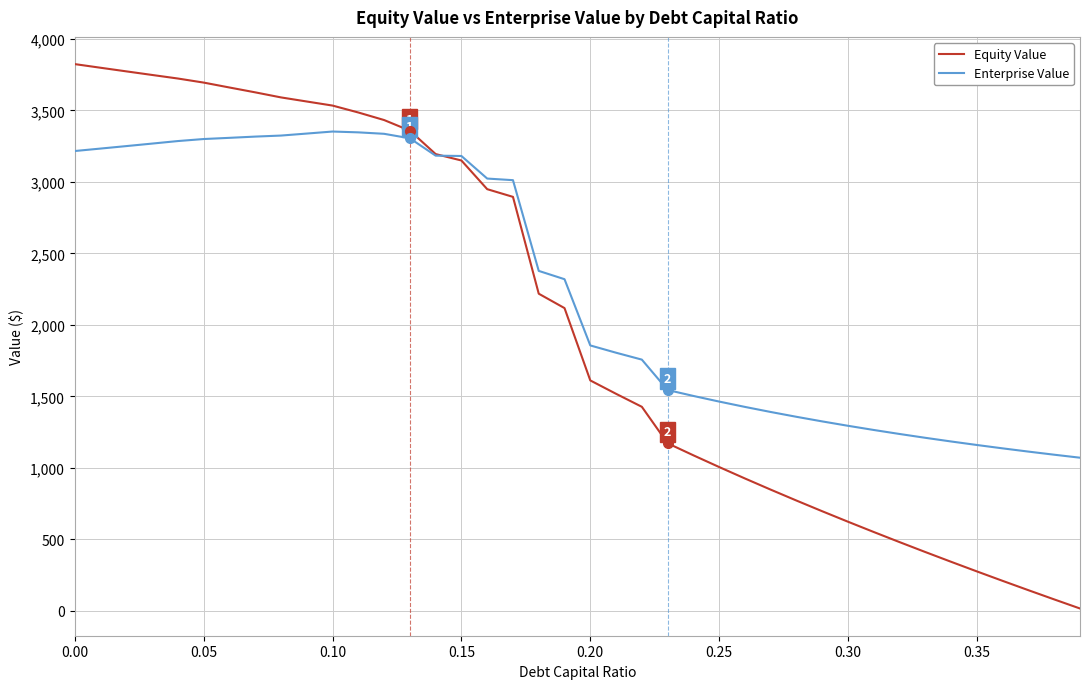

How many intersections are there between Enterprise Value and Equity Value?

1